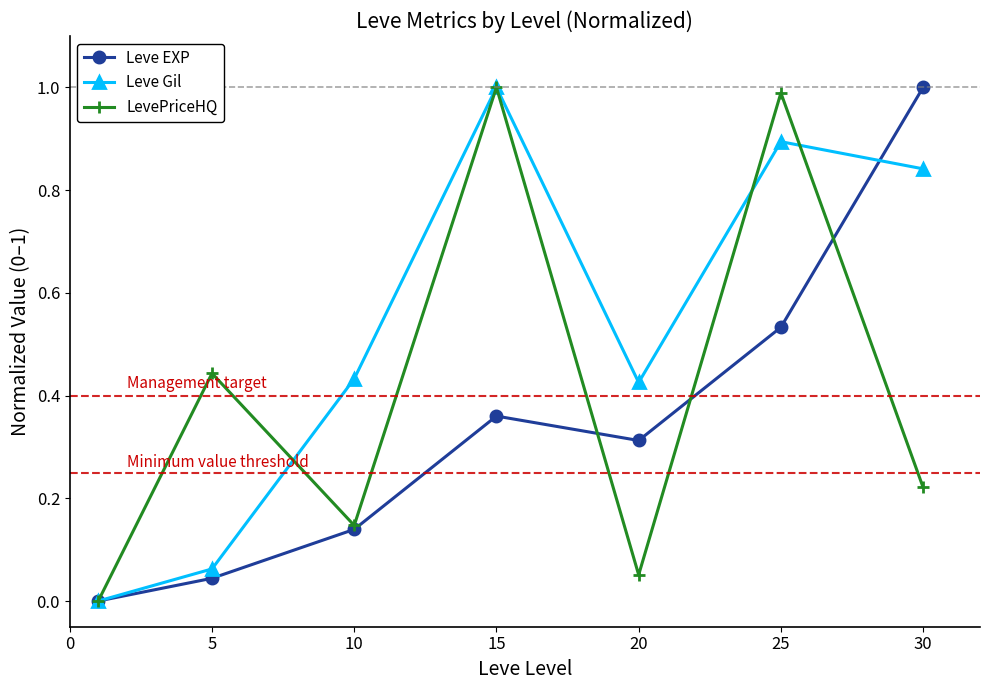

True or false: Leve Gil has more than 1 points higher than both neighbors.

True